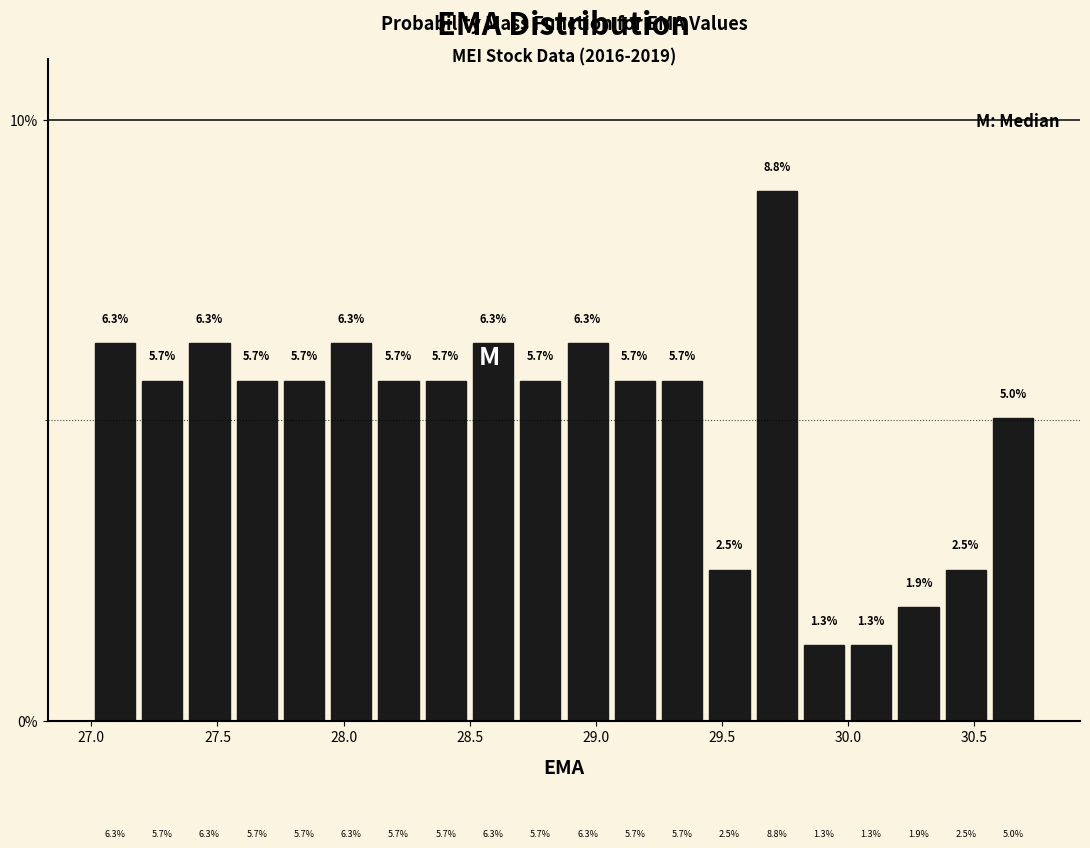

Read against the x-axis, roughly where is the centre of the tallest bar?

29.70